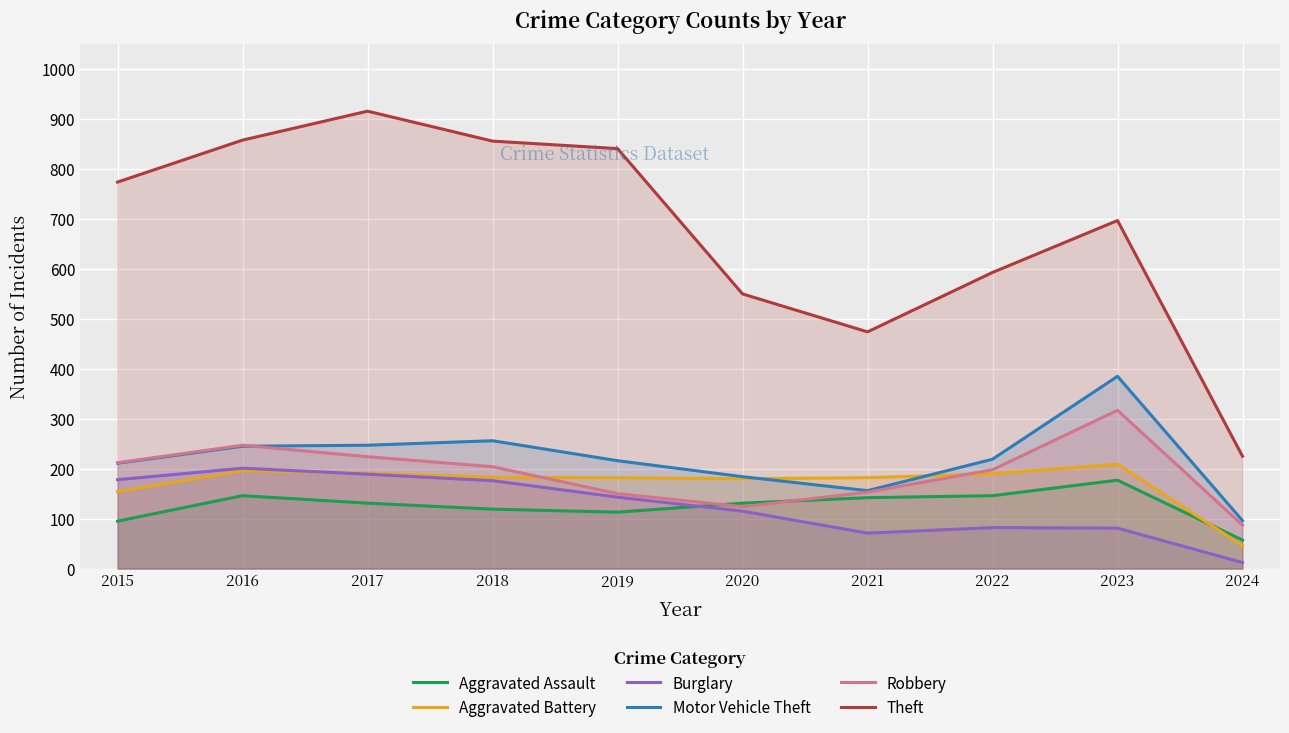

What is the sum of the Aggravated Assault values at 2021 and 2017?

273